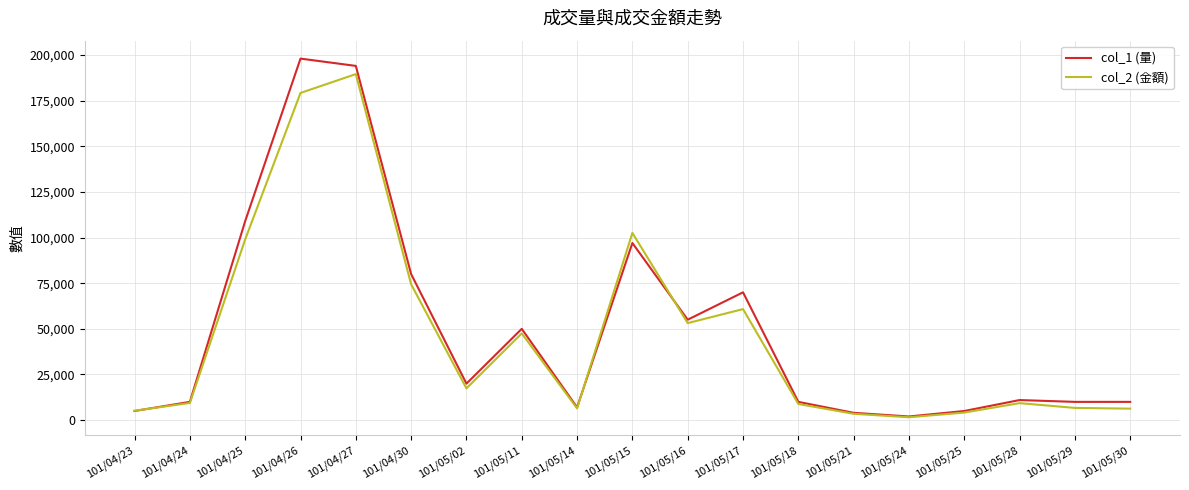

Is the value of col_1 (量) at 101/05/14 greater than the value of col_2 (金額) at 101/05/15?

No